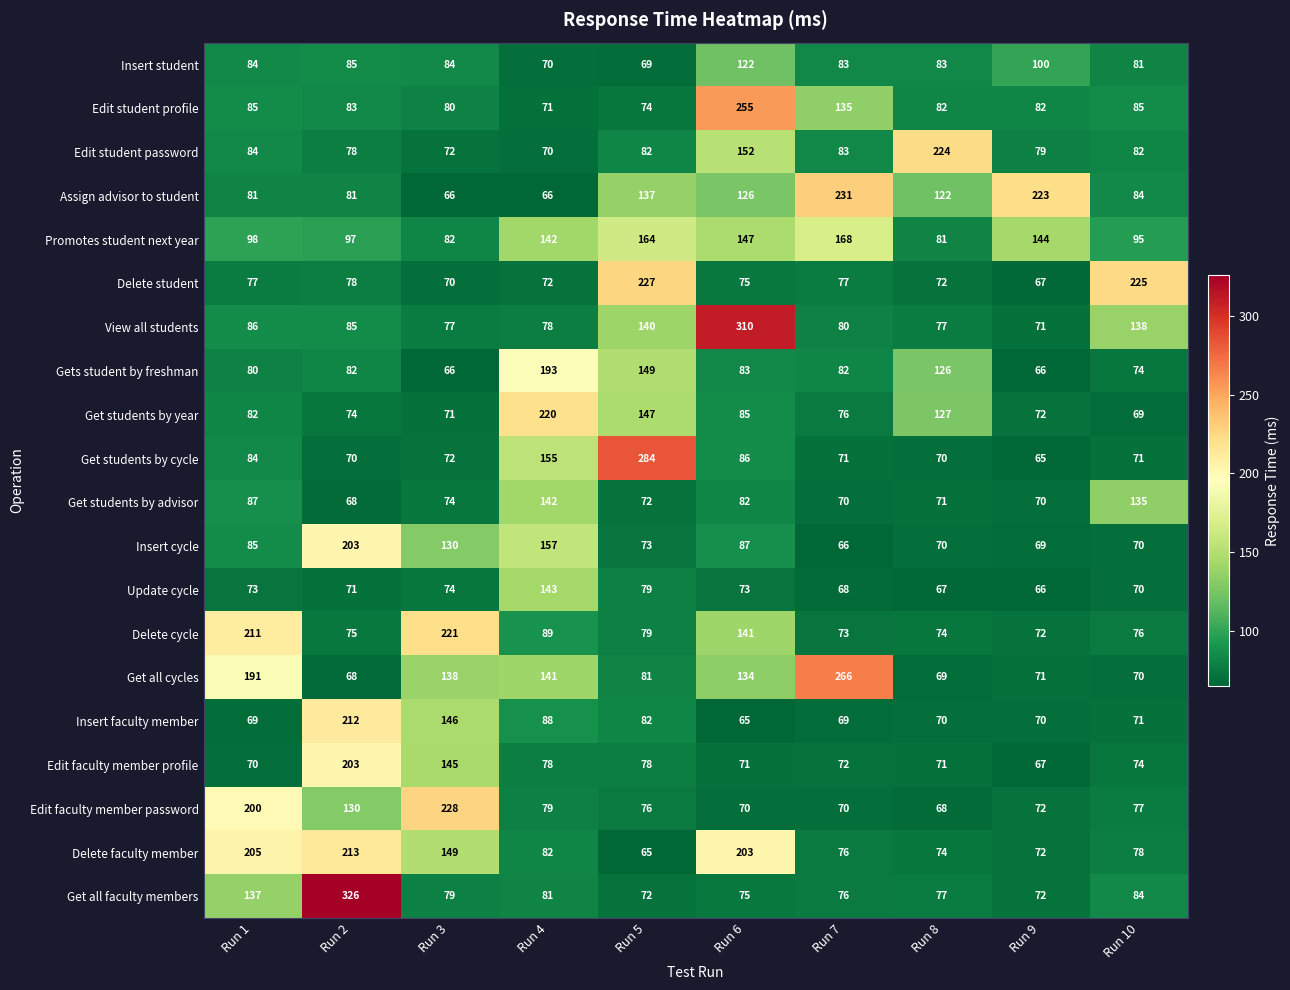

What is the difference between the Insert faculty member values at Run 5 and Run 9?

12